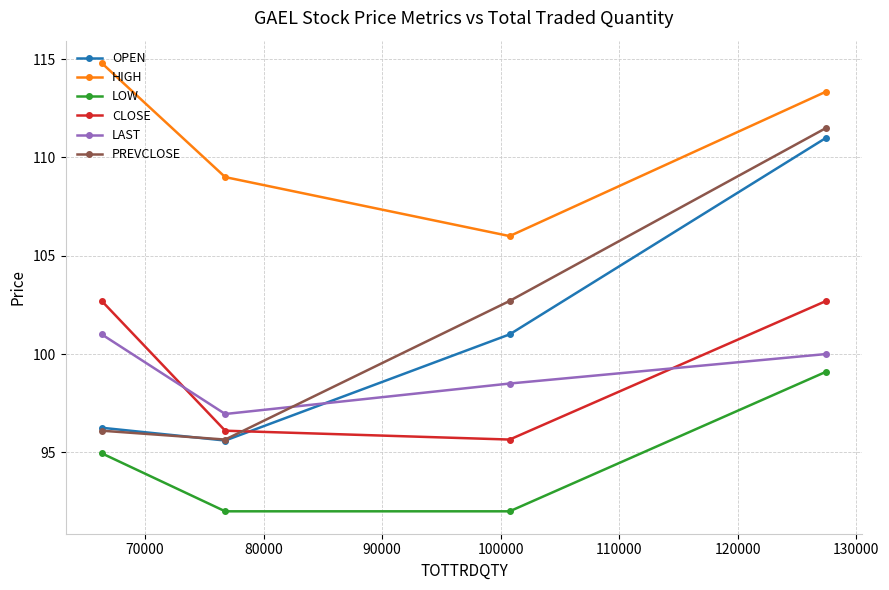

What is the value of the LAST point at the 3rd from the left?

98.5